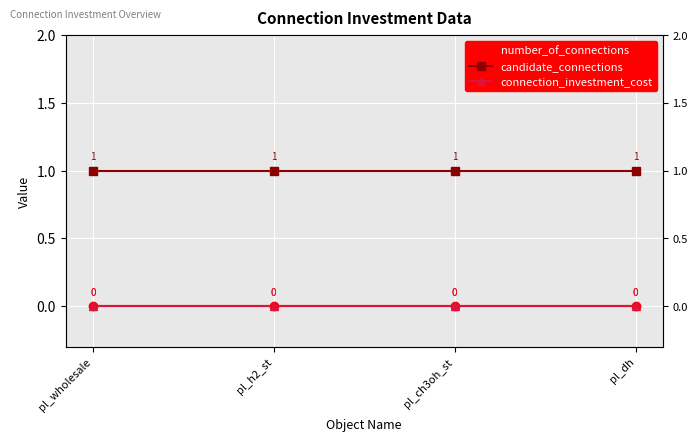

Between pl_wholesale and pl_dh, which is larger?

pl_wholesale